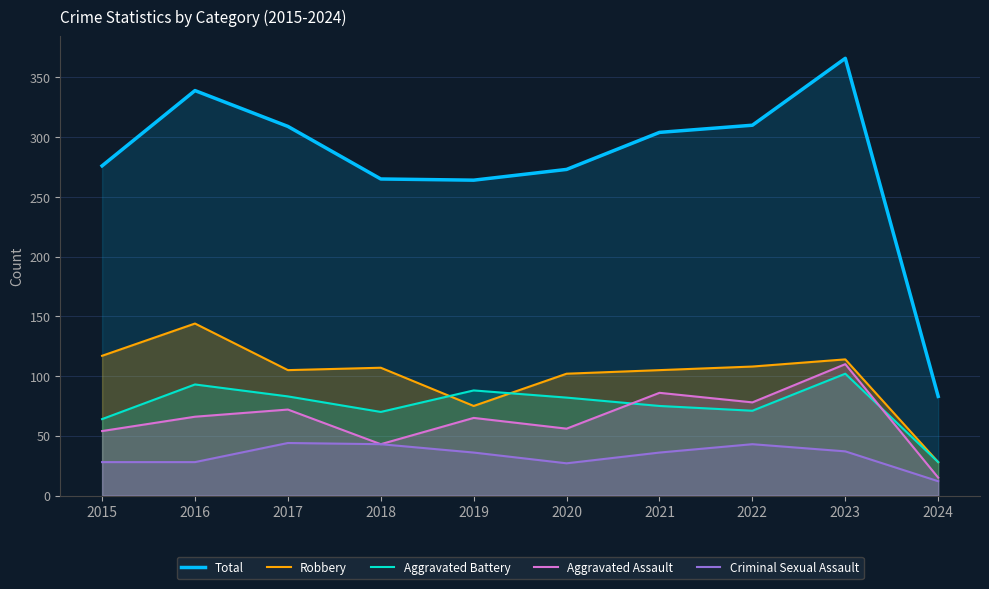

How many series are shown in this chart?

5